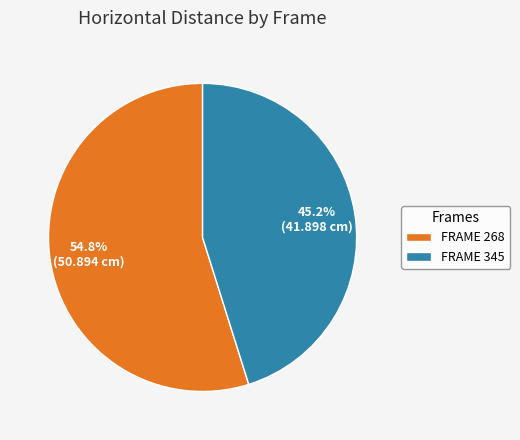

Count the number of slices in the pie.

2